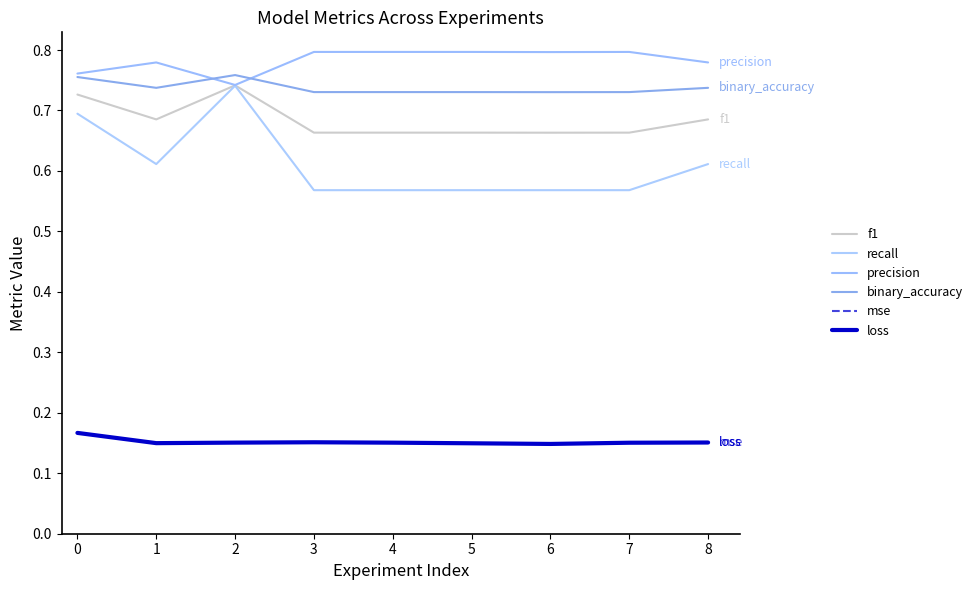

Is the value of recall at 3 greater than the value of binary_accuracy at 2?

No